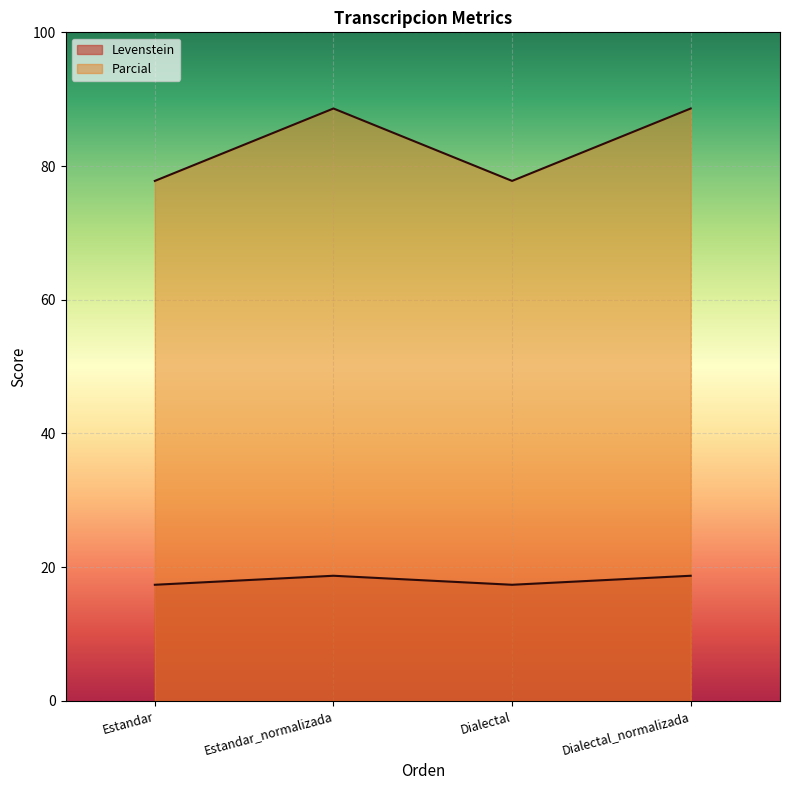

At how many categories does at least one series exceed 78?

2